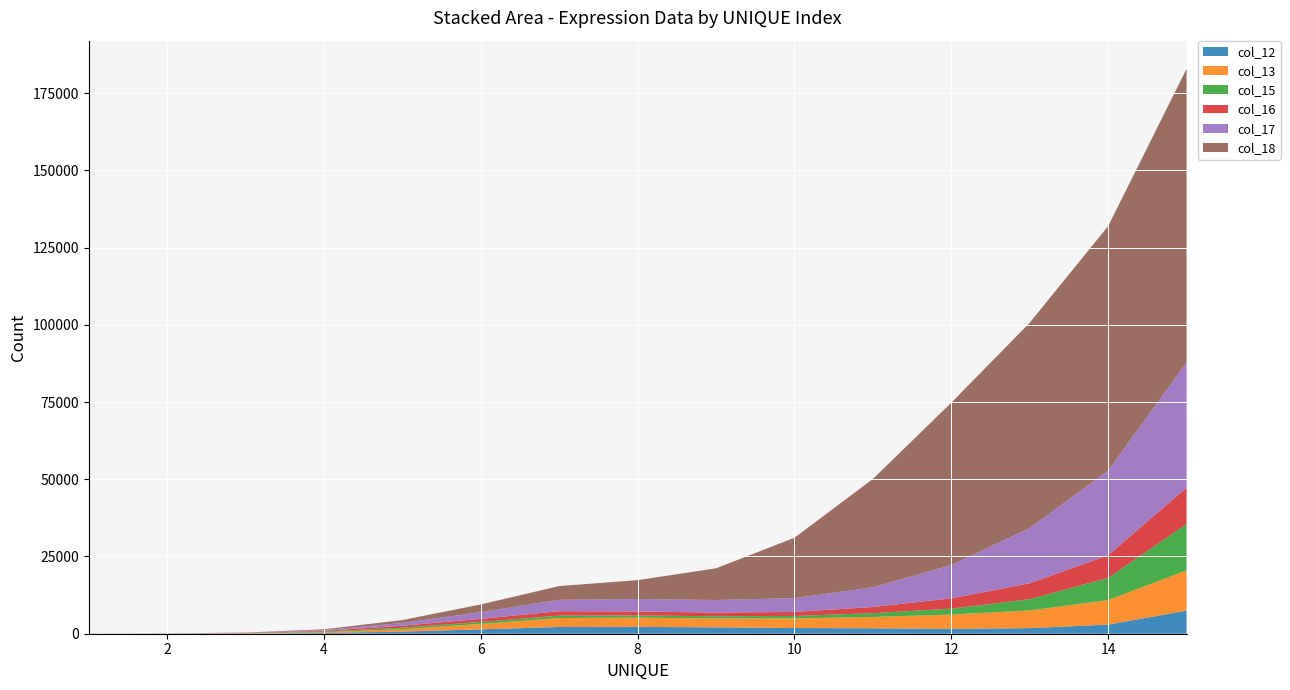

Reading left to right, list all the values displayed in this chart.

col_12: 1=4	2=16	3=63	4=234	5=691	6=1414	7=2177	8=2214	9=2063	10=1845	11=1762	12=1597	13=1808	14=2949	15=7468
col_13: 1=4	2=16	3=64	4=237	5=792	6=1748	7=2905	8=2975	9=2904	10=3110	11=3667	12=4613	13=5728	14=7953	15=13041
col_15: 1=4	2=16	3=64	4=218	5=489	6=648	7=786	8=716	9=697	10=795	11=1226	12=1910	13=3655	14=7187	15=14999
col_16: 1=4	2=16	3=64	4=242	5=630	6=1017	7=1422	8=1295	9=1176	10=1303	11=2011	12=3331	13=5139	14=7305	15=11783
col_17: 1=4	2=16	3=64	4=248	5=874	6=2170	7=3685	8=4036	9=4077	10=4471	11=6360	12=10772	13=17880	14=27432	15=40551
col_18: 1=4	2=16	3=64	4=256	5=948	6=2489	7=4455	8=6109	9=10262	10=19548	11=35083	12=52561	13=66471	14=79128	15=95004